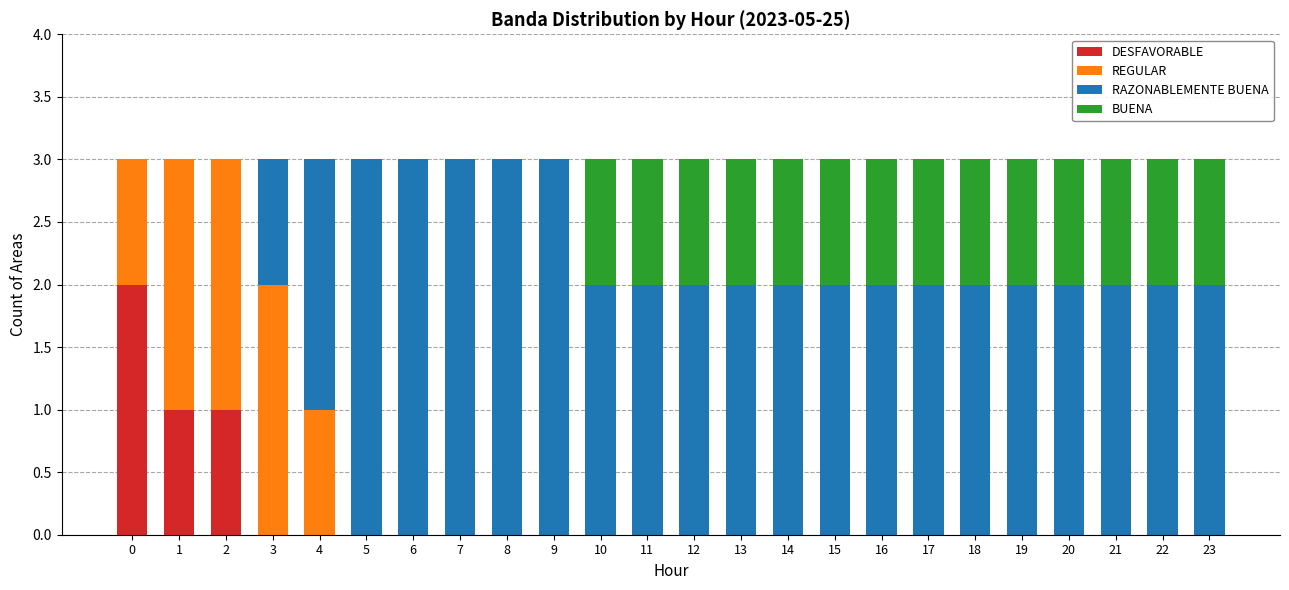

What is the total value across all series at 11?

3